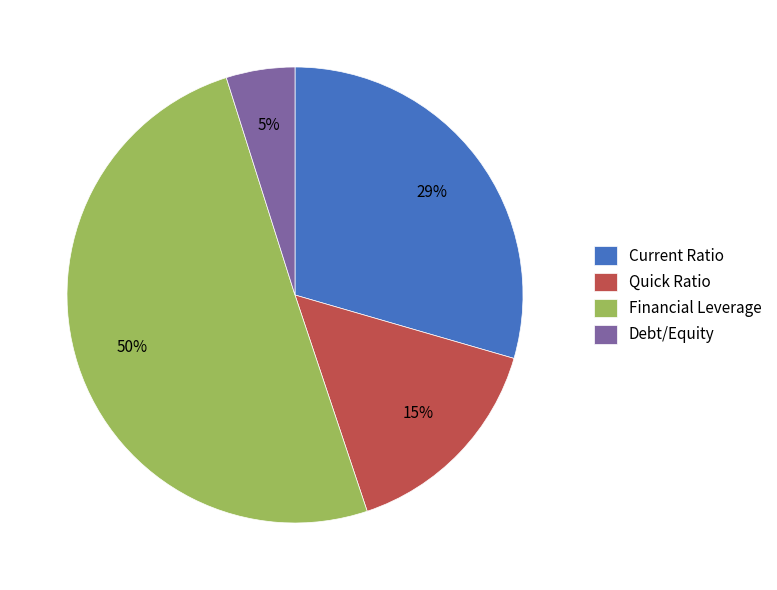

What is the largest slice in the pie chart?

Financial Leverage